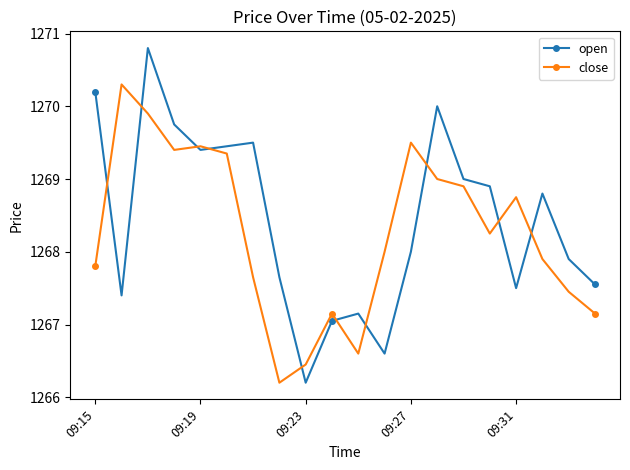

What is the smallest value displayed?

1266.2